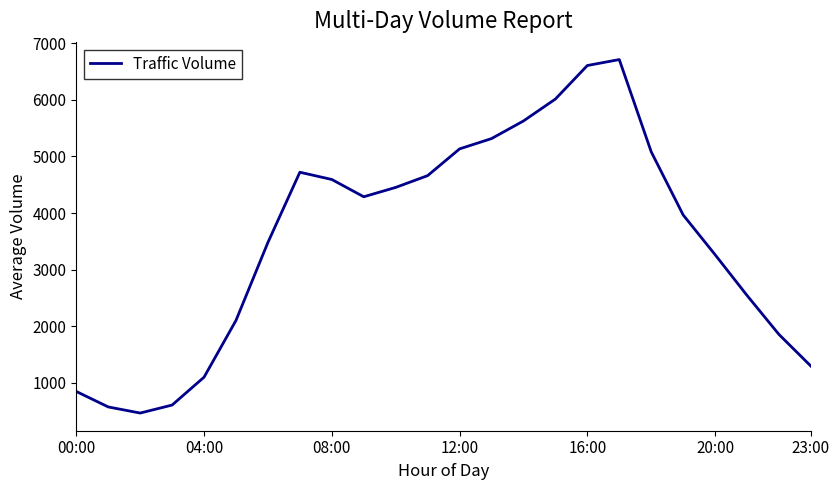

How many distinct data groups are displayed?

1